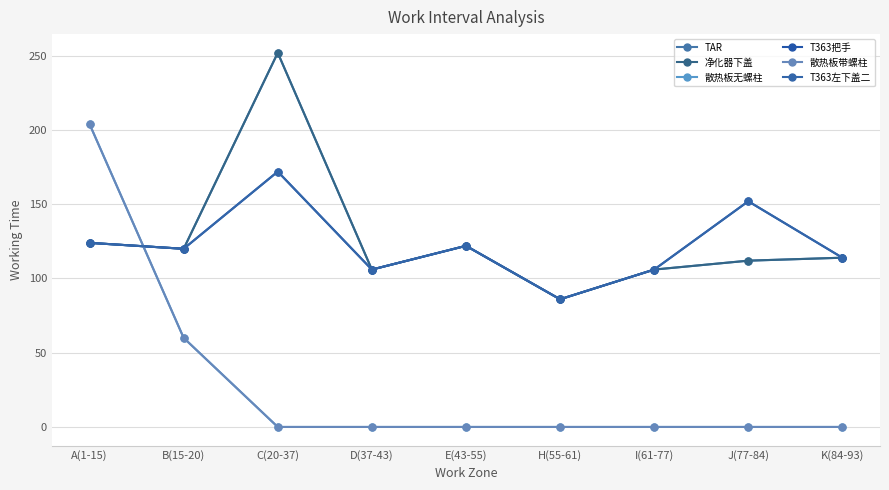

Is this an area chart (filled region under the line)?

No